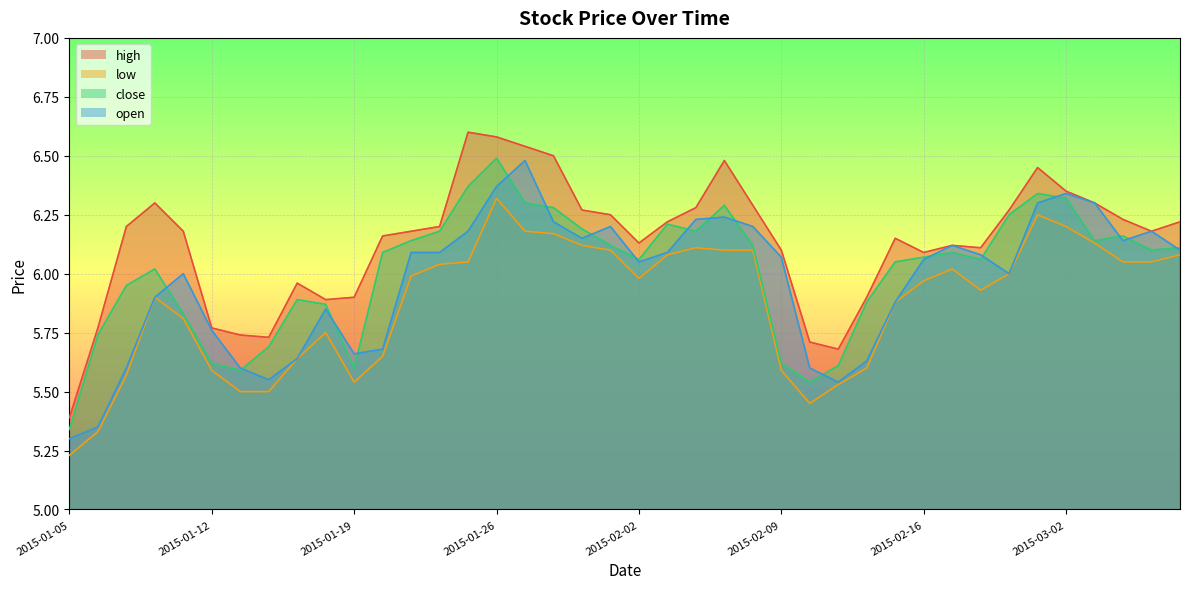

List the labels in order of high value, largest first.

2015-01-23, 2015-01-26, 2015-01-27, 2015-01-28, 2015-02-05, 2015-02-27, 2015-03-02, 2015-01-08, 2015-03-03, 2015-02-06, 2015-02-04, 2015-01-29, 2015-02-26, 2015-01-30, 2015-03-04, 2015-02-03, 2015-03-06, 2015-01-07, 2015-01-22, 2015-01-09, 2015-01-21, 2015-03-05, 2015-01-20, 2015-02-13, 2015-02-02, 2015-02-17, 2015-02-25, 2015-02-09, 2015-02-16, 2015-01-15, 2015-01-19, 2015-02-12, 2015-01-16, 2015-01-06, 2015-01-12, 2015-01-13, 2015-01-14, 2015-02-10, 2015-02-11, 2015-01-05